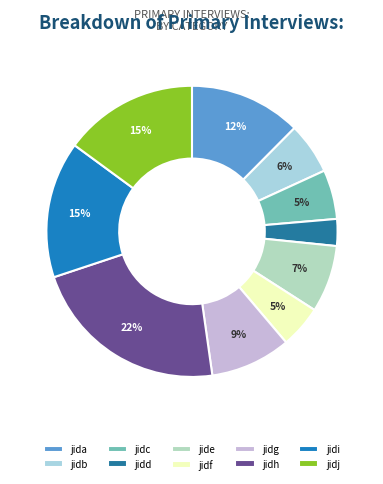

Rank the categories by value from highest to lowest.

jidh, jidi, jidj, jida, jidg, jide, jidb, jidc, jidf, jidd